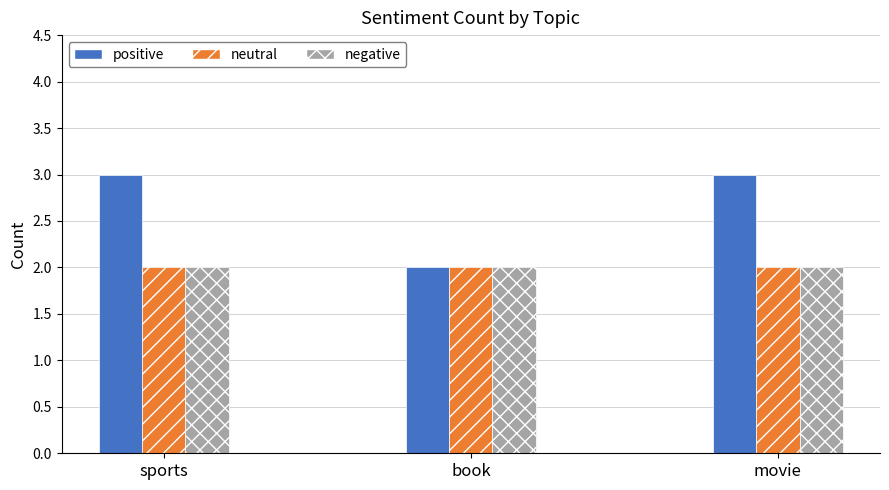

Is it true that positive equals 1 at sports?

False